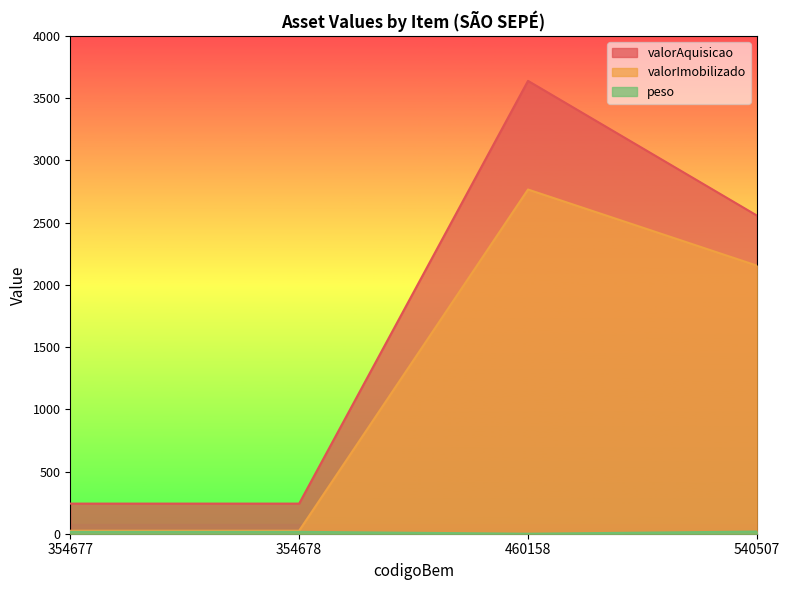

How many lines are shown in the chart?

3